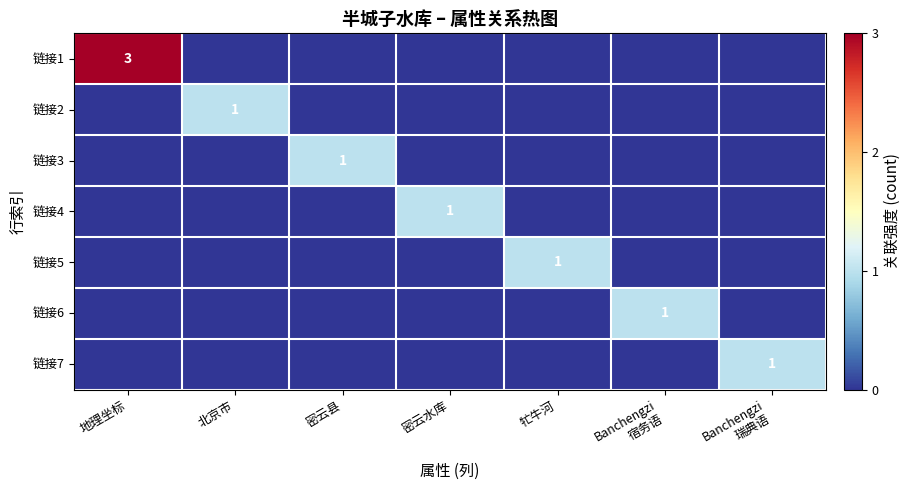

The value of 链接6 at Banchengzi 瑞典语 is 0. True or false?

True